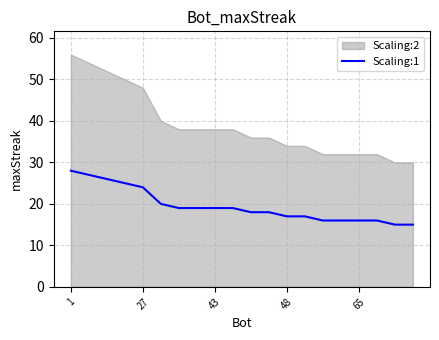

What is the maximum value for Scaling:1?

28